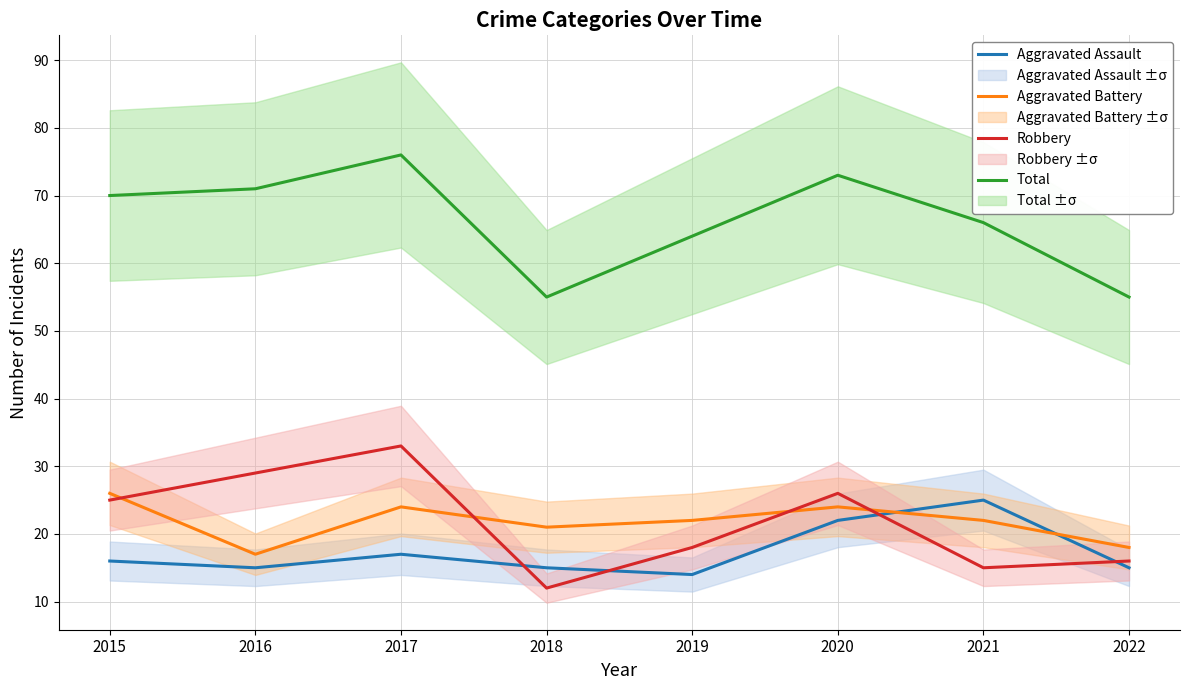

Is the value of Aggravated Assault at 2018 greater than the value of Robbery at 2019?

No